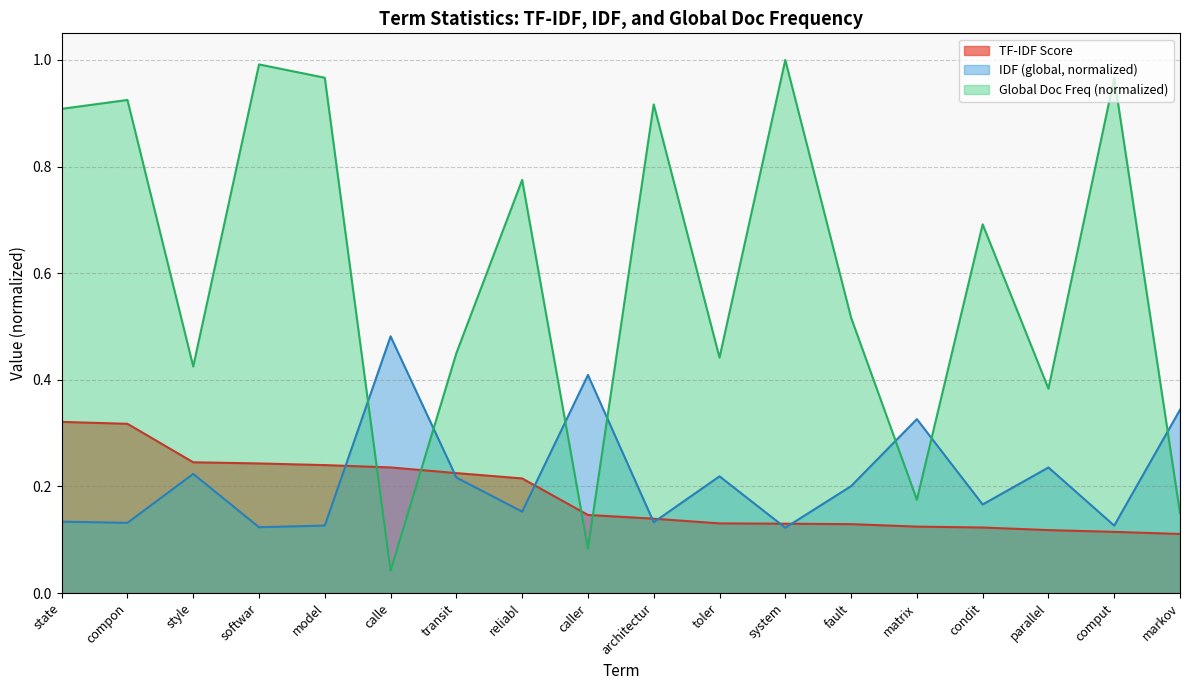

What is the total value across all series at style?

0.9